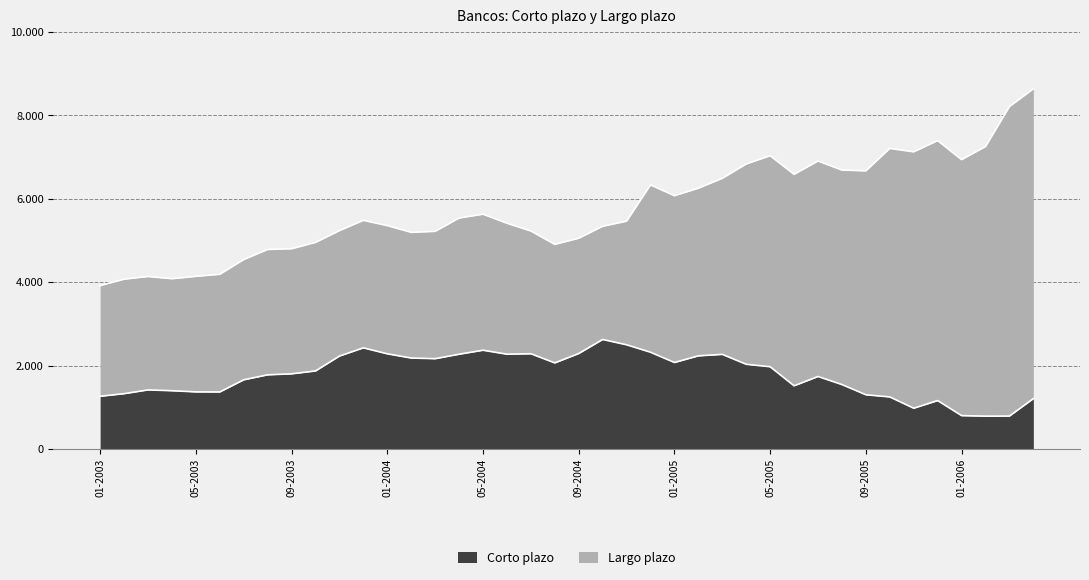

What is the maximum value shown in the chart?

2627